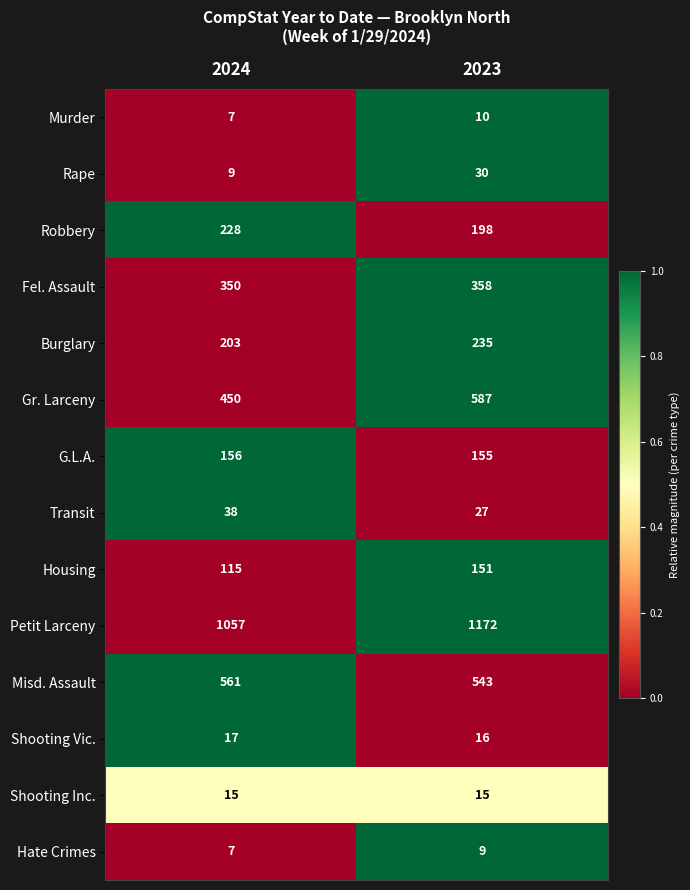

What is the difference between the highest and lowest values at 2024?

1050